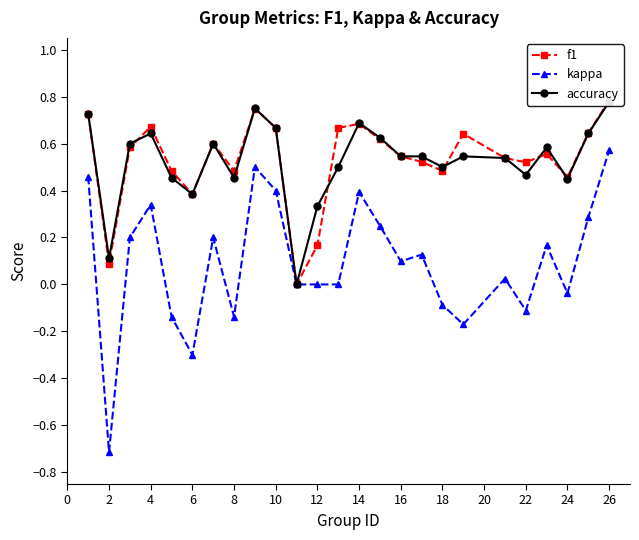

At which category does kappa reach its first local valley?

2